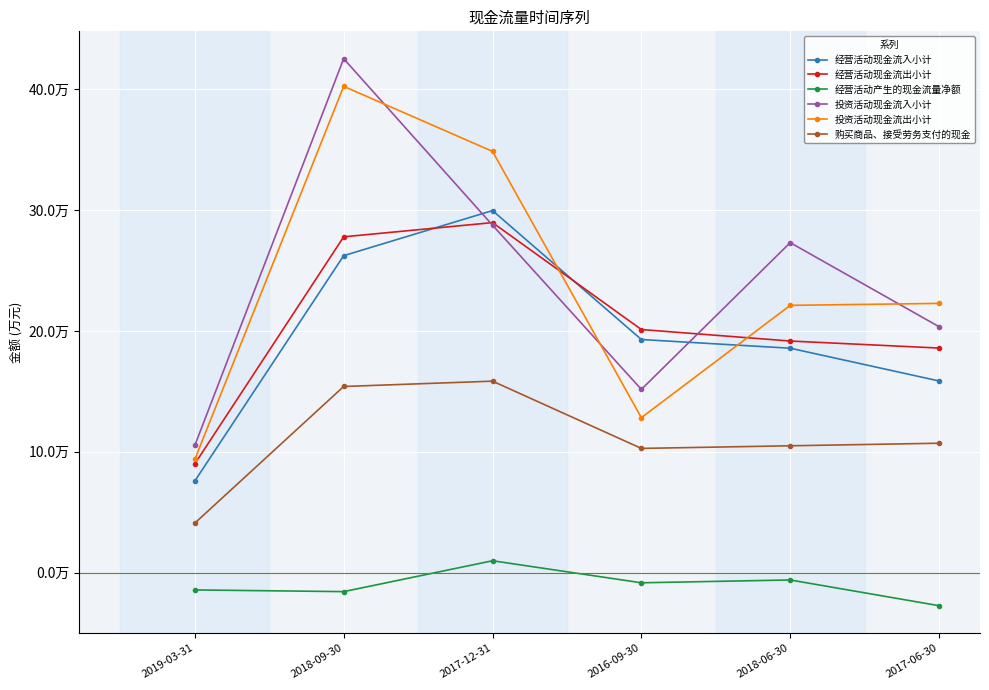

The value of 投资活动现金流入小计 at 2017-06-30 is 300399. True or false?

False